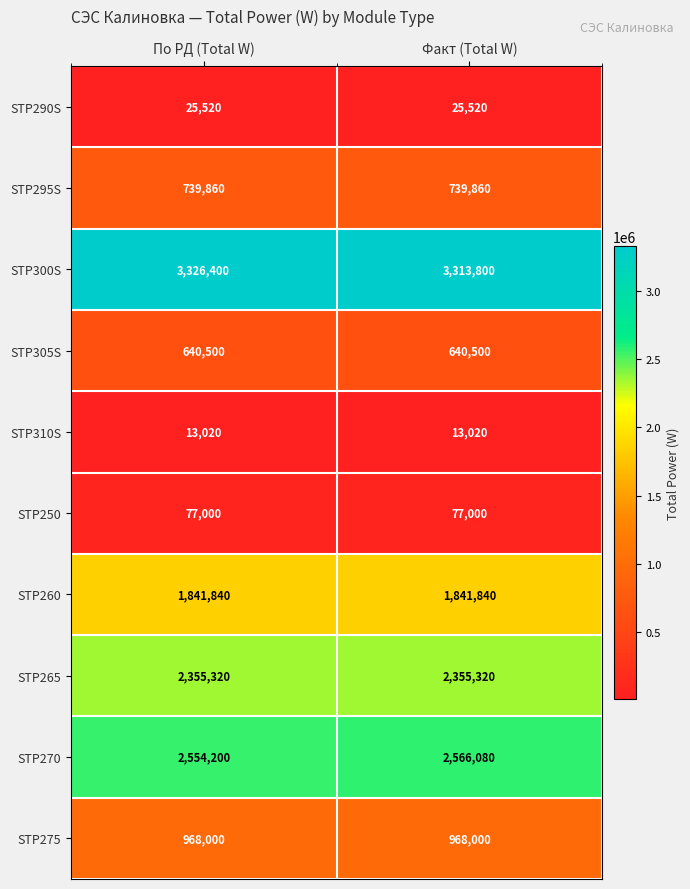

Which label corresponds to the largest value in the chart?

По РД (Total W)